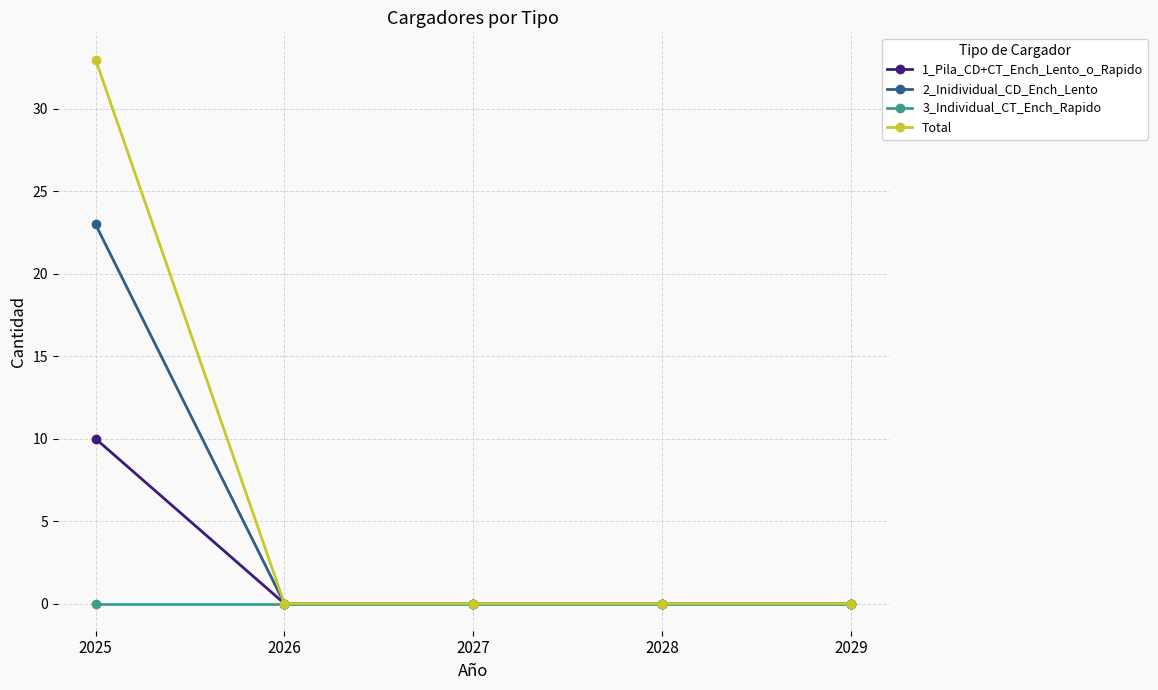

What is the greatest value displayed?

33